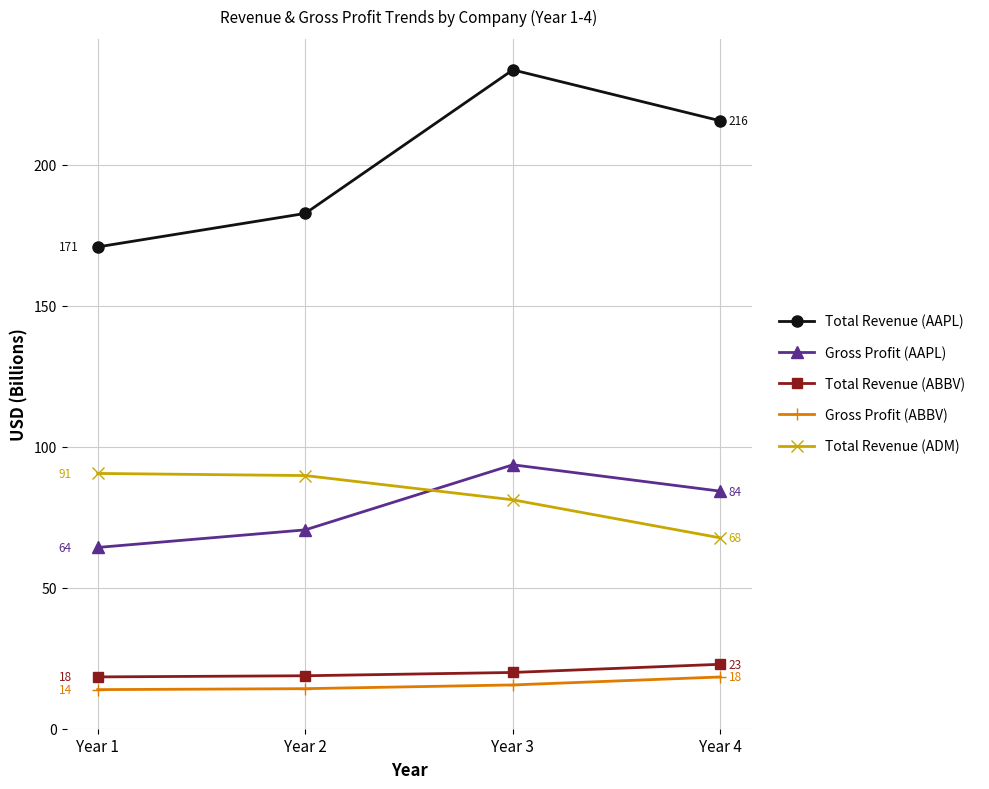

What is the difference between the Total Revenue (ABBV) values at Year 4 and Year 3?

2.9